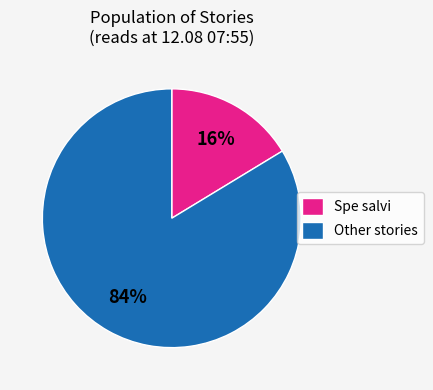

Do Spe salvi and Other stories together represent more than half of the pie?

Yes